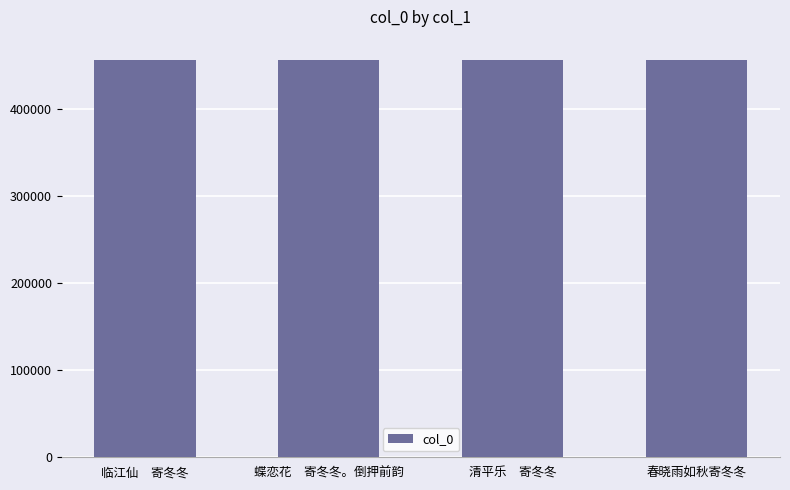

What is the change in value from 临江仙　寄冬冬 to 蝶恋花　寄冬冬。倒押前韵?

+196